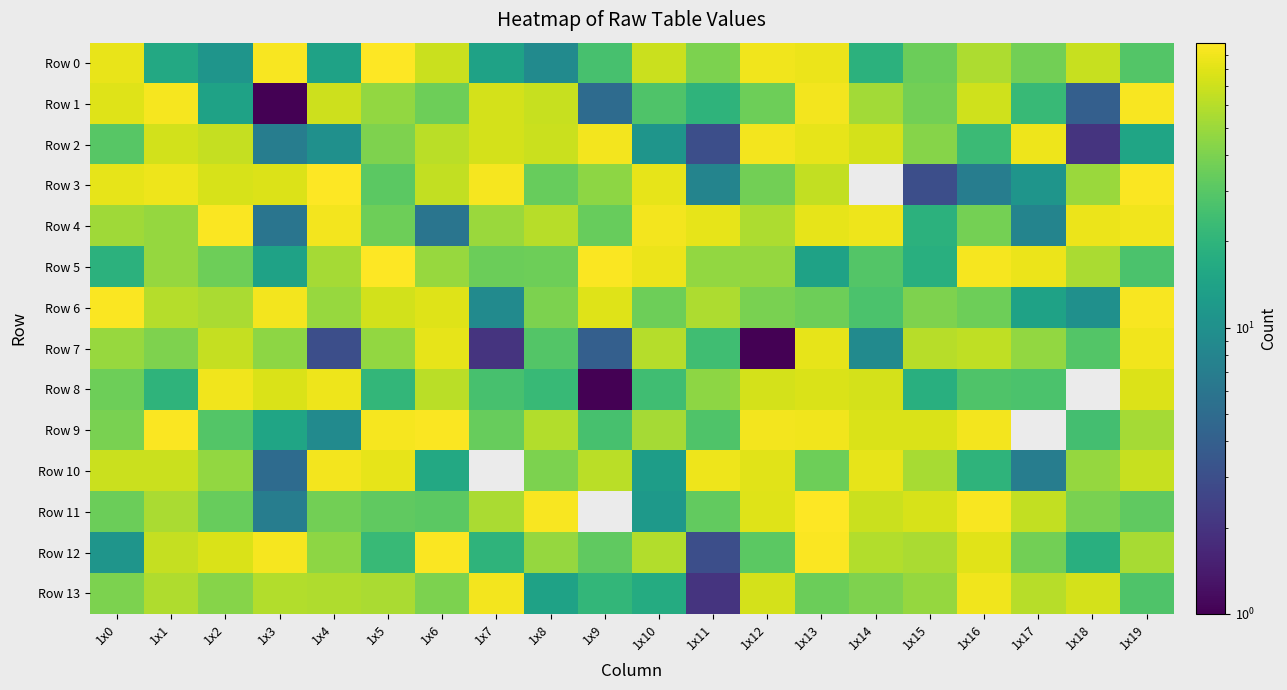

At which category does the chart reach its minimum across all series?

1x14